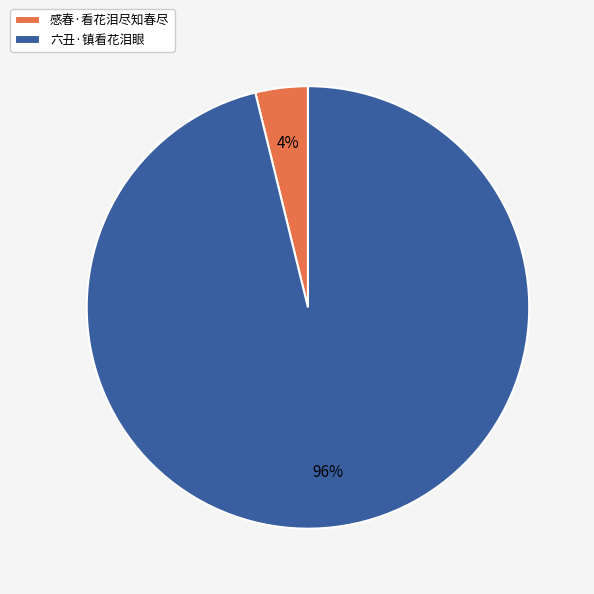

To the nearest percent, what percentage of the pie is 六丑·镇看花泪眼?

96%